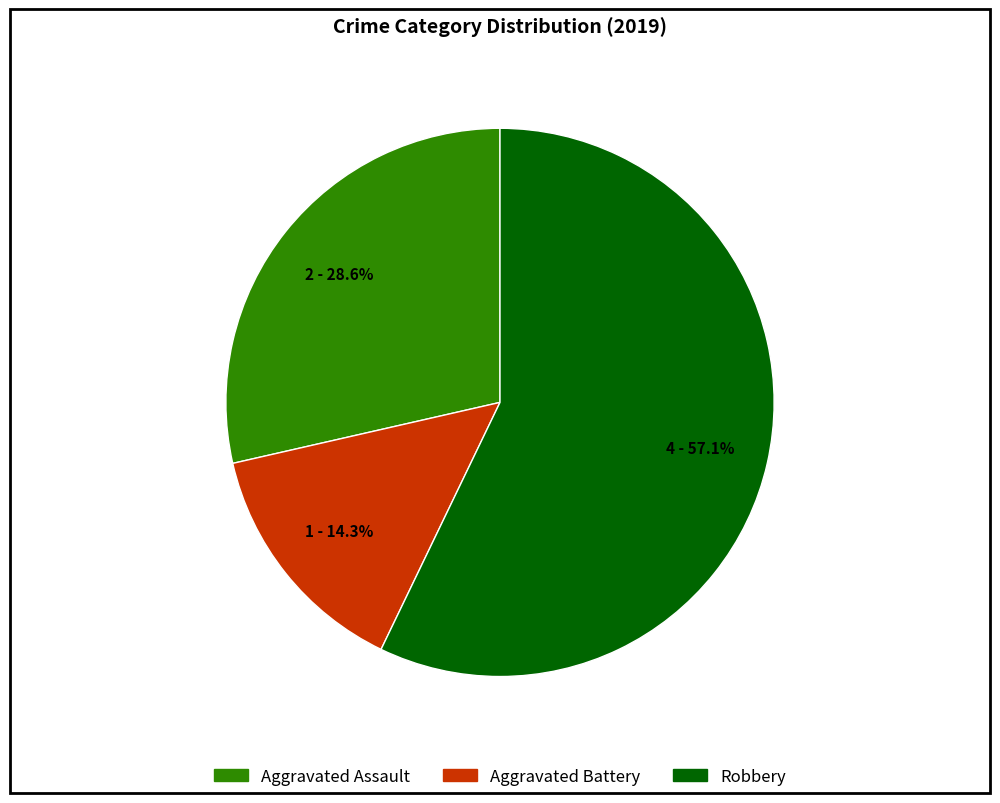

Is there a majority slice in this chart?

Yes